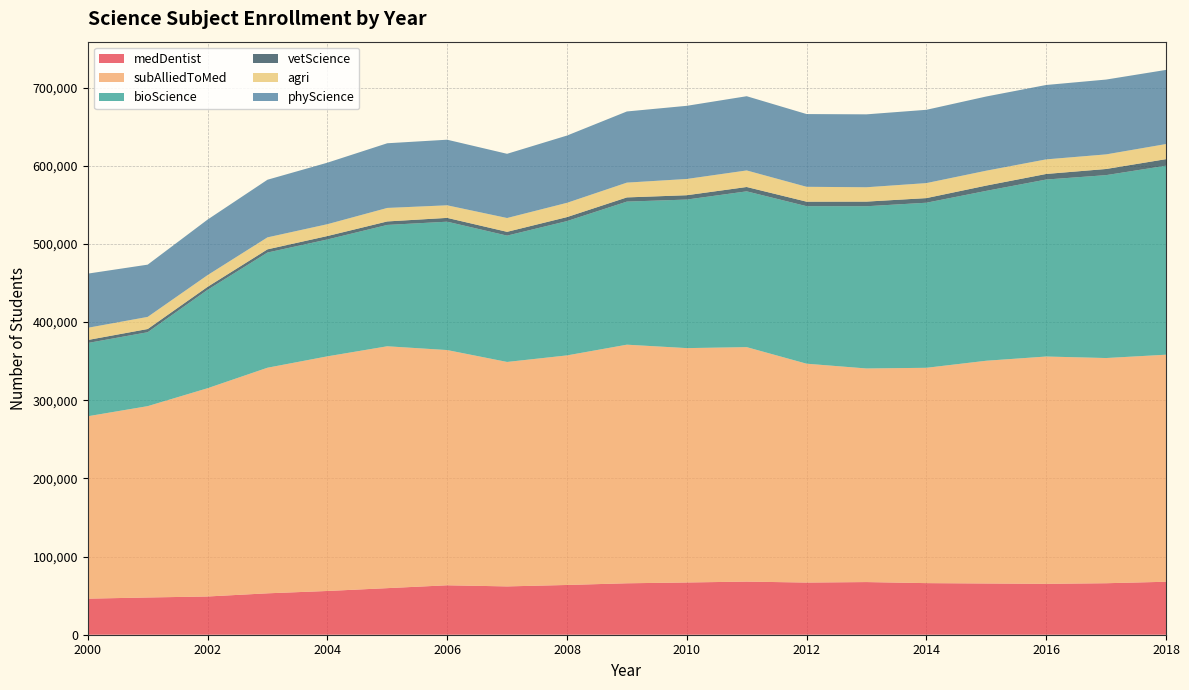

Reading left to right, what are all the values shown in this chart?

medDentist: 46145	47640	48915	52965	55960	59585	63245	61810	63640	65800	66840	67955	66745	67360	66005	65550	65110	65875	67755
subAlliedToMed: 233320	244755	266415	288580	300140	309405	300900	287125	293670	305220	299800	299940	279940	273235	275450	284935	290770	288065	290445
bioScience: 93730	94560	125860	147355	149520	155220	164215	161600	171800	183035	190035	199275	201520	207520	211165	217310	226395	233970	241755
vetScience: 3815	4105	3840	4080	4380	4465	4875	4850	5135	5360	5540	5575	5760	5935	5900	6775	7145	7860	8400
agri: 15625	15500	14980	15330	15150	17275	16085	17680	18250	18920	20790	21165	19020	18360	19205	19025	18655	18680	19320
phyScience: 69285	66845	71040	73730	78685	82740	83905	82130	86045	91030	93580	94955	93050	93270	93760	94920	95170	95720	94845